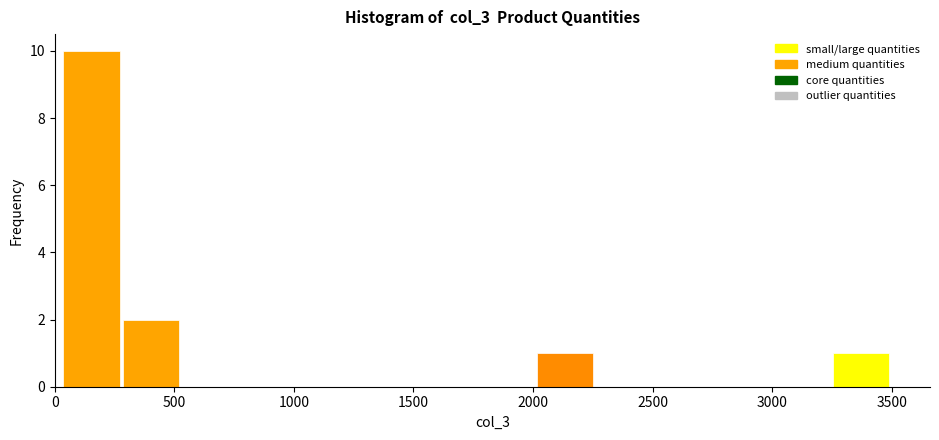

Reading left to right, list every bar in this chart as the range it spans on the x-axis followed by its height. Neither the bar edges nor the heights are printed on the chart, so give them approximately, as read against the axes.

50 to 300: 10
300 to 550: 2
550 to 800: 0
800 to 1050: 0
1050 to 1250: 0
1250 to 1500: 0
1500 to 1750: 0
1750 to 2000: 0
2000 to 2250: 1
2250 to 2500: 0
2500 to 2750: 0
2750 to 3000: 0
3000 to 3250: 0
3250 to 3500: 1